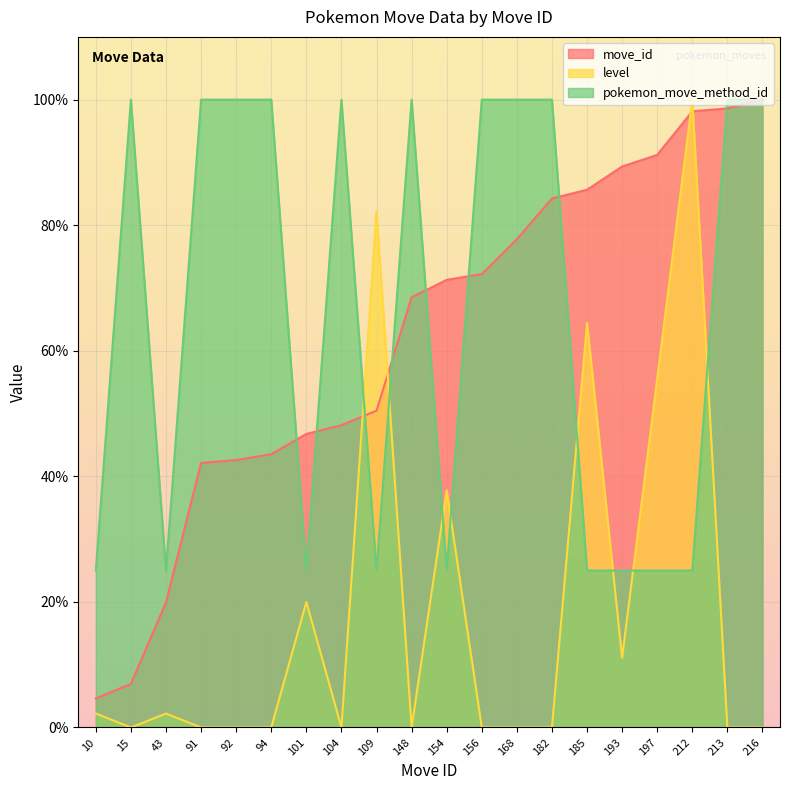

Which label corresponds to the largest value in the chart?

216